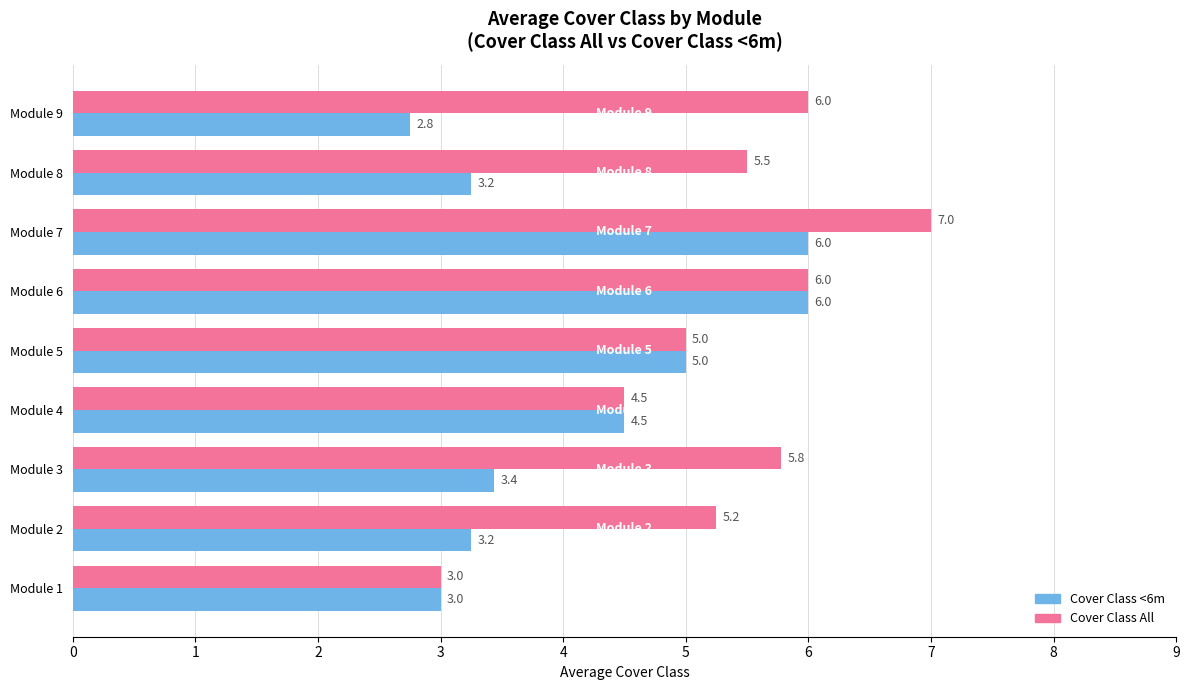

Is it true that Cover Class All equals 2.7 at Module 8?

False